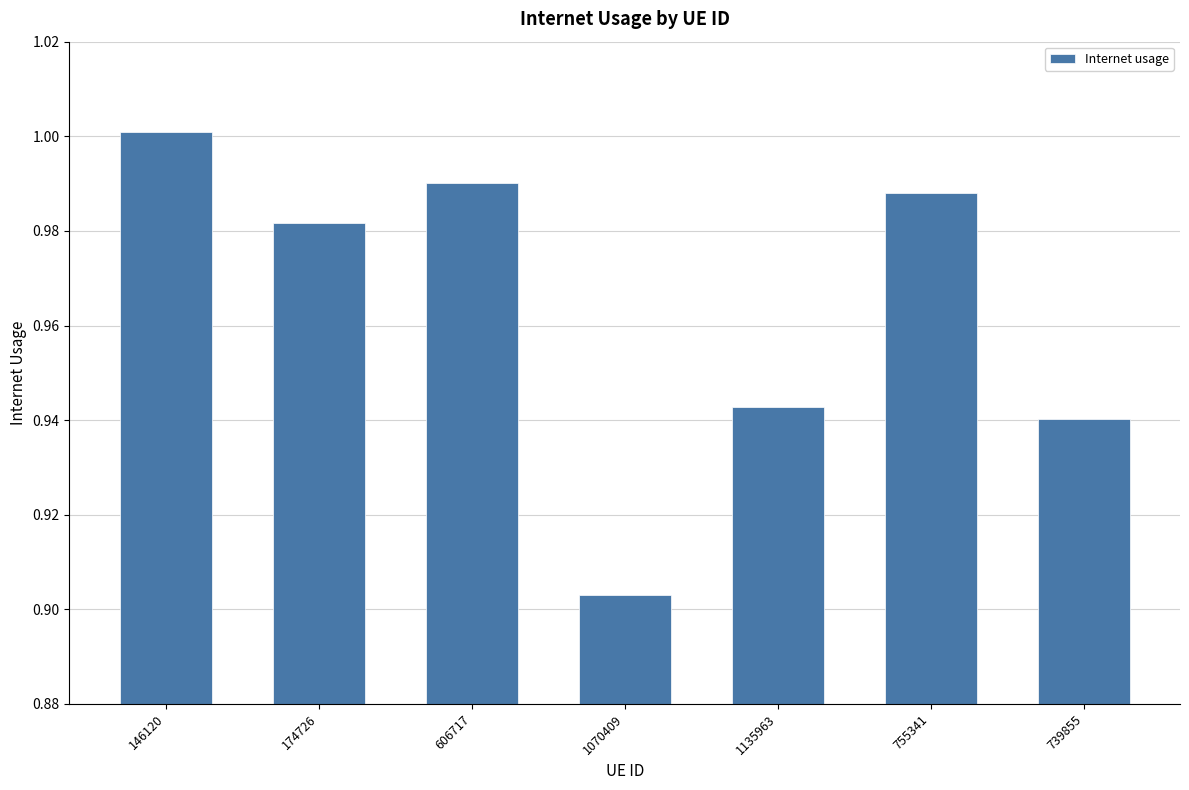

What is the sum of the values at 174726 and 1135963?

1.9